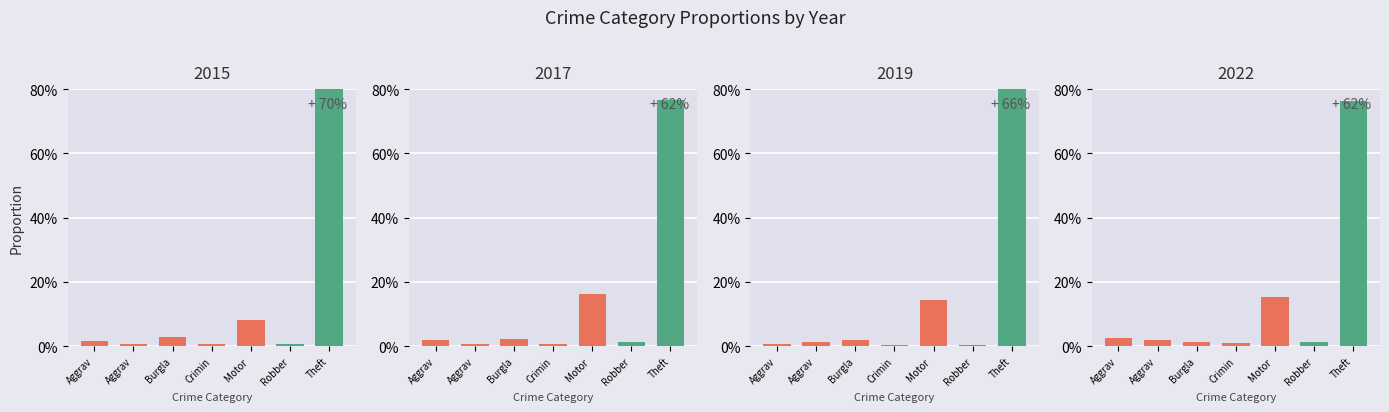

What is the label of the 5th bar from the right?

Burgla